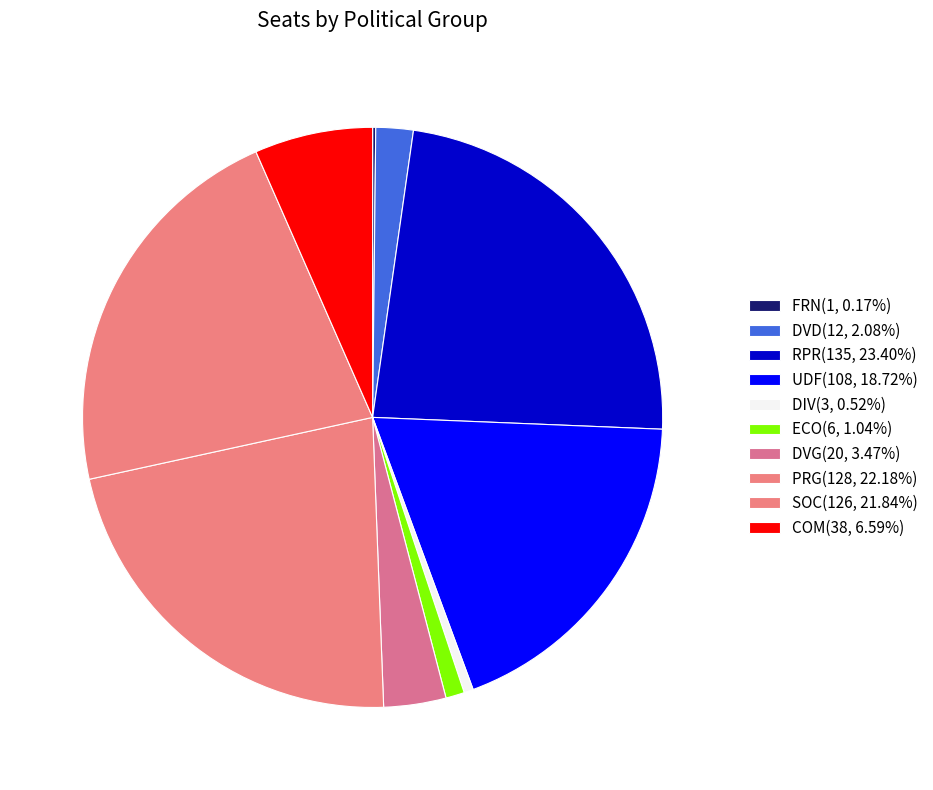

To the nearest percent, what is the average slice percentage?

10%